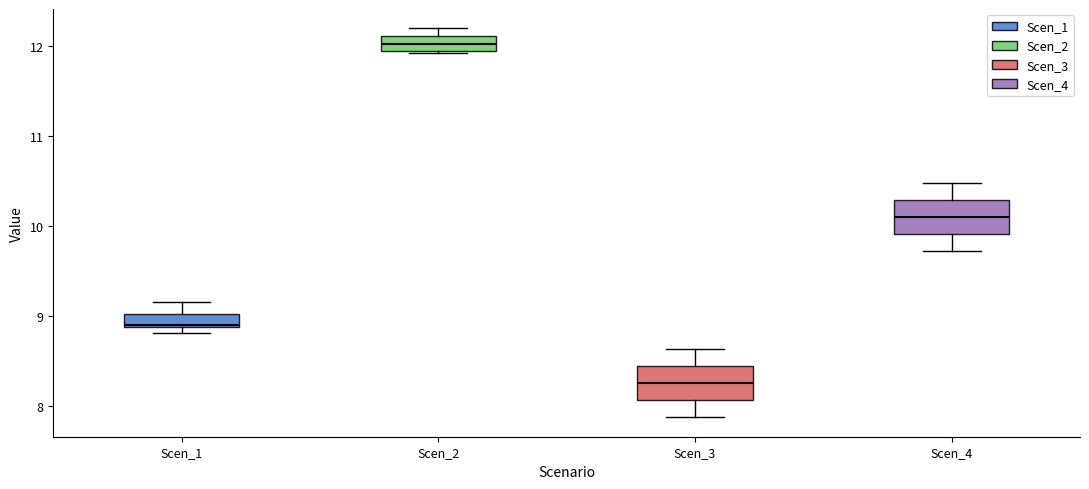

Which box's median line is the highest?

Scen_2